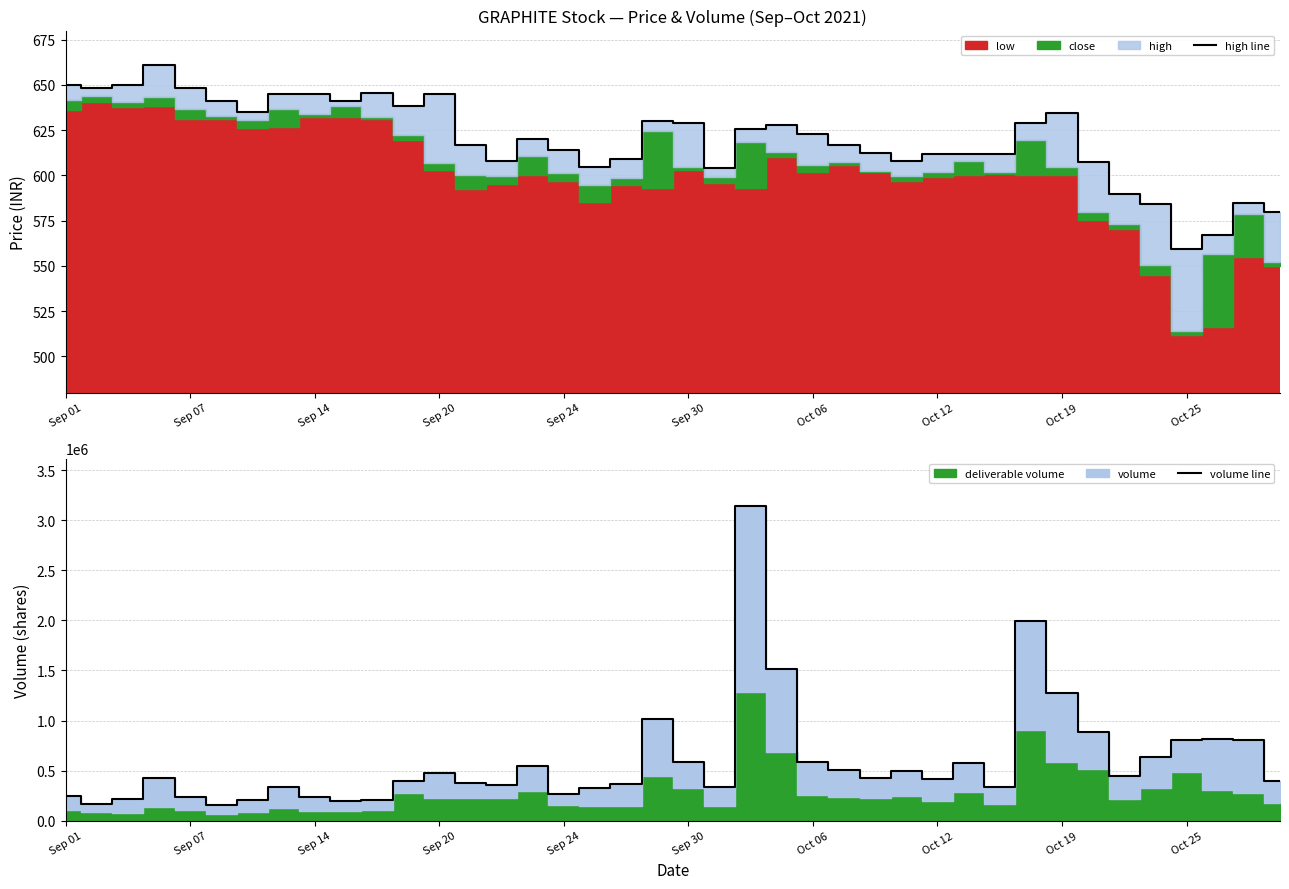

At which label does high line reach its minimum?

Oct 25